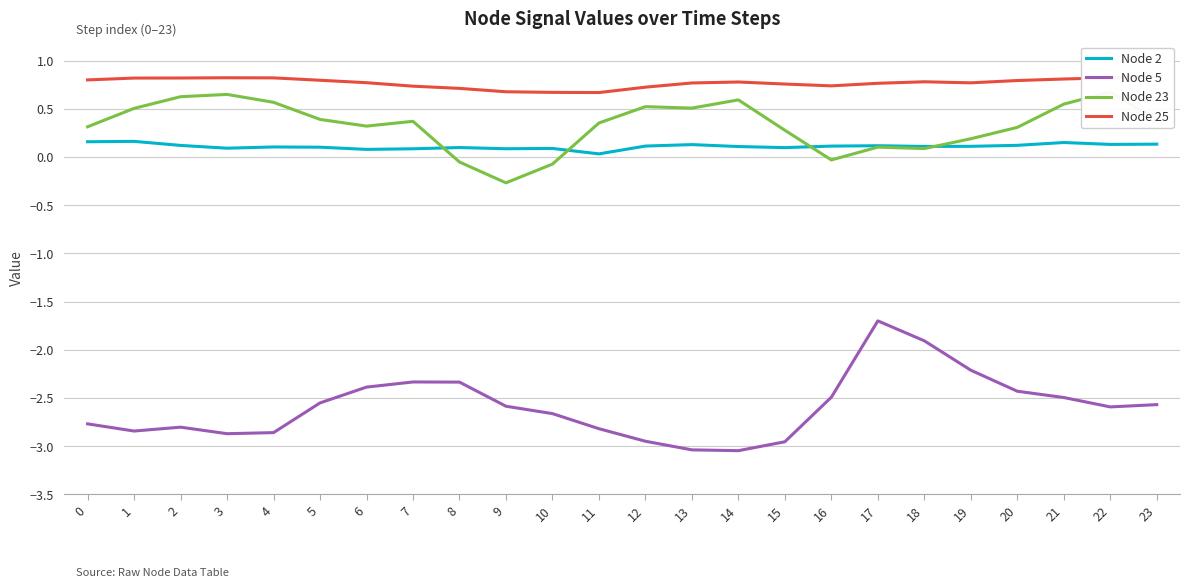

The Node 23 series shows 0.3 at 0. True or false?

True